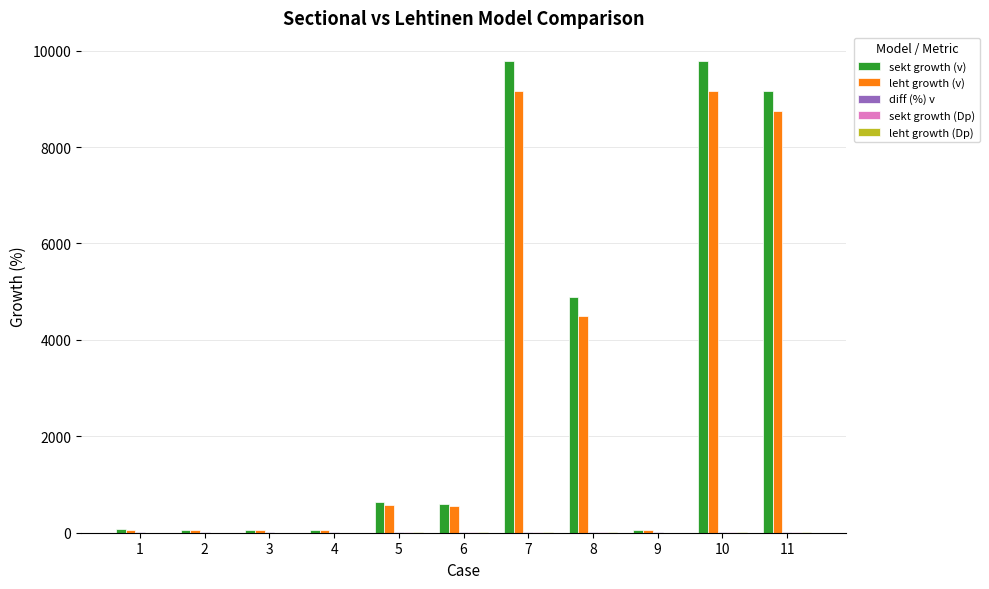

Which series has the largest range (max minus min)?

sekt growth (v)